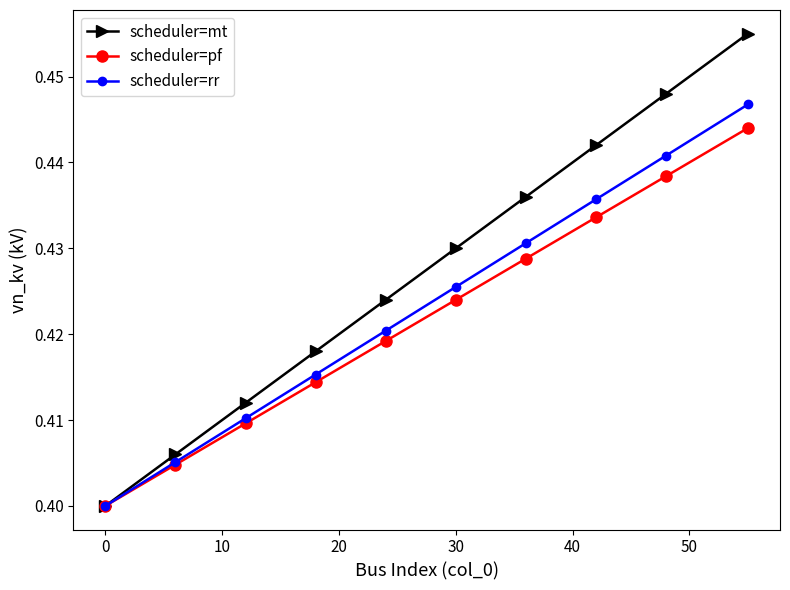

Which series has the largest total across all categories?

scheduler=mt